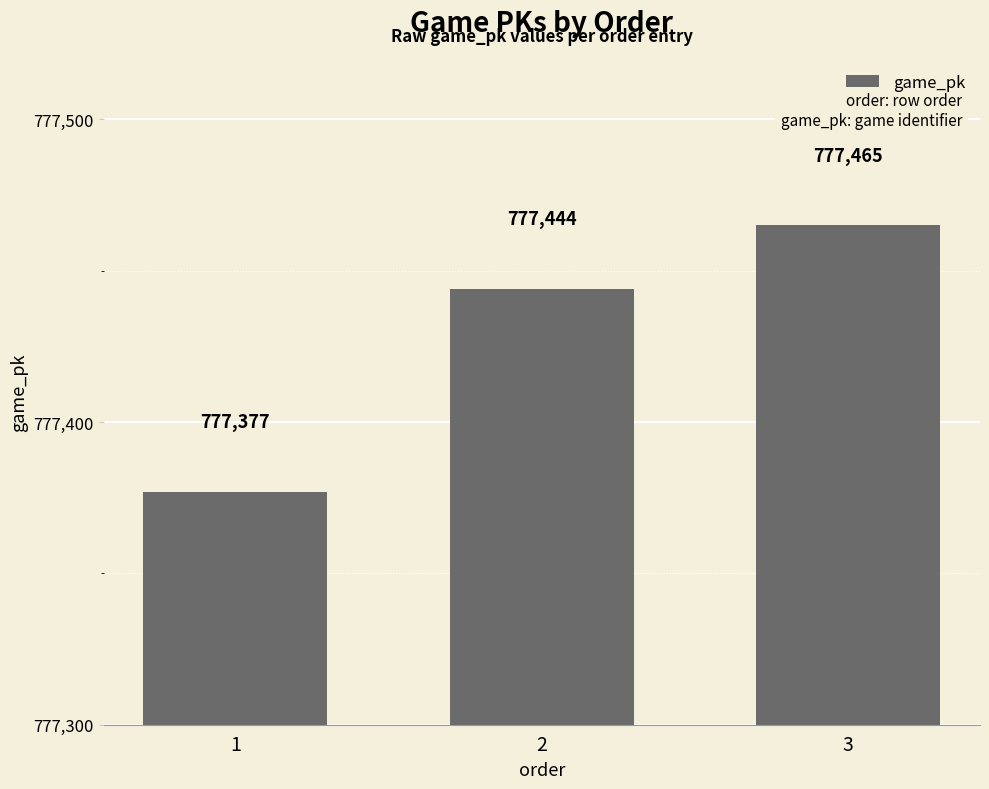

The chart shows a value of 1198652 at 3. True or false?

False